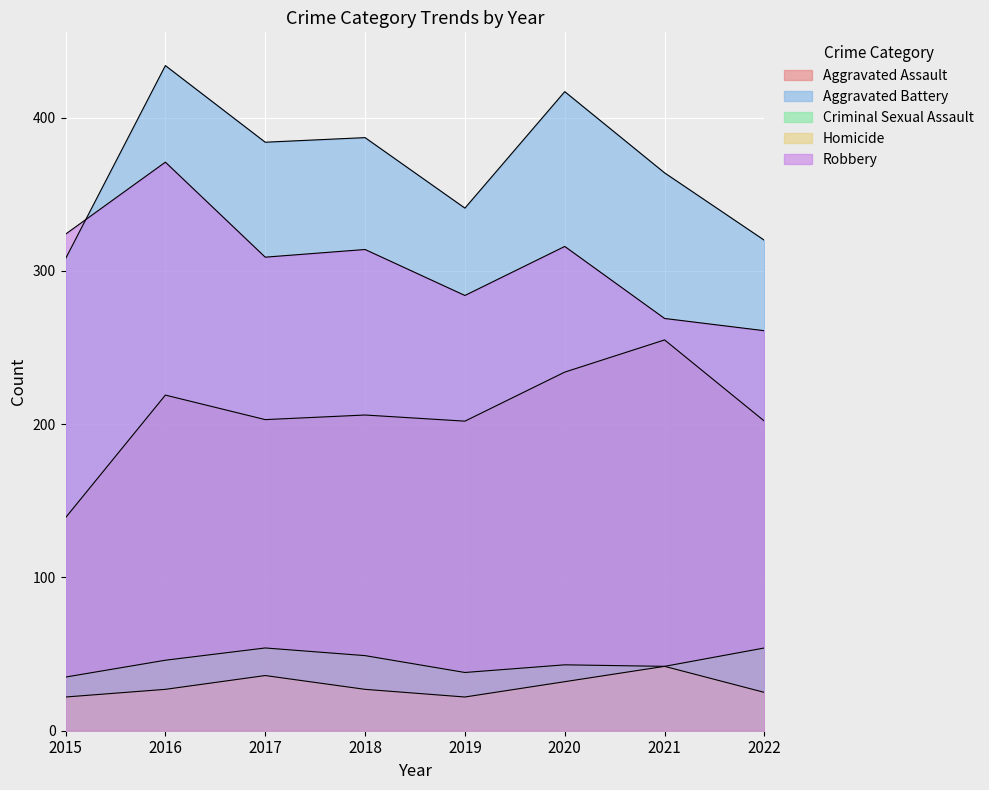

Rank the series by their maximum value, from lowest to highest.

Homicide, Criminal Sexual Assault, Aggravated Assault, Robbery, Aggravated Battery